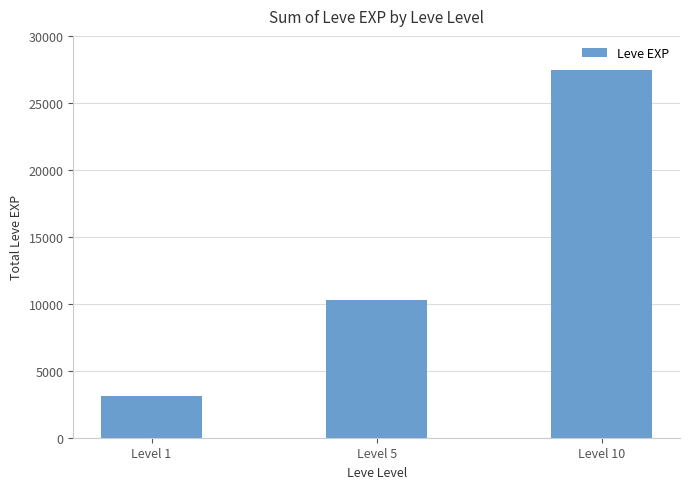

Which category has the highest value across all series?

Level 10